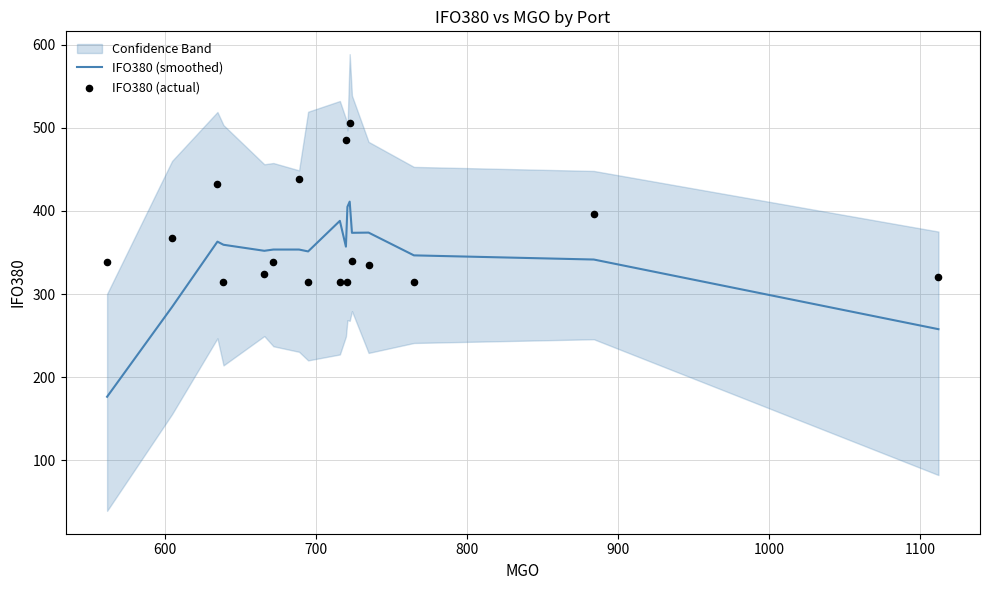

Which series contains the highest Y value?

IFO380 (actual)